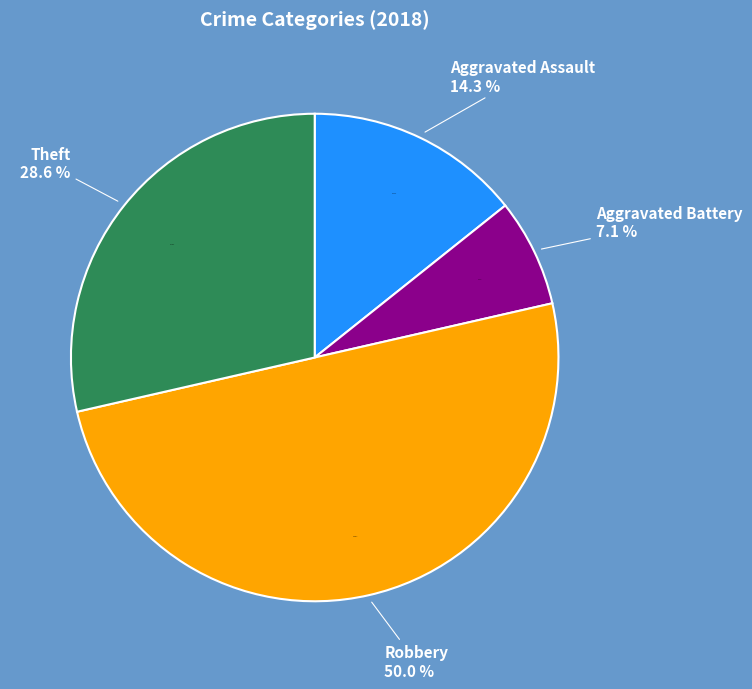

What percentage is NOT represented by Criminal Sexual Assault?

100.0%